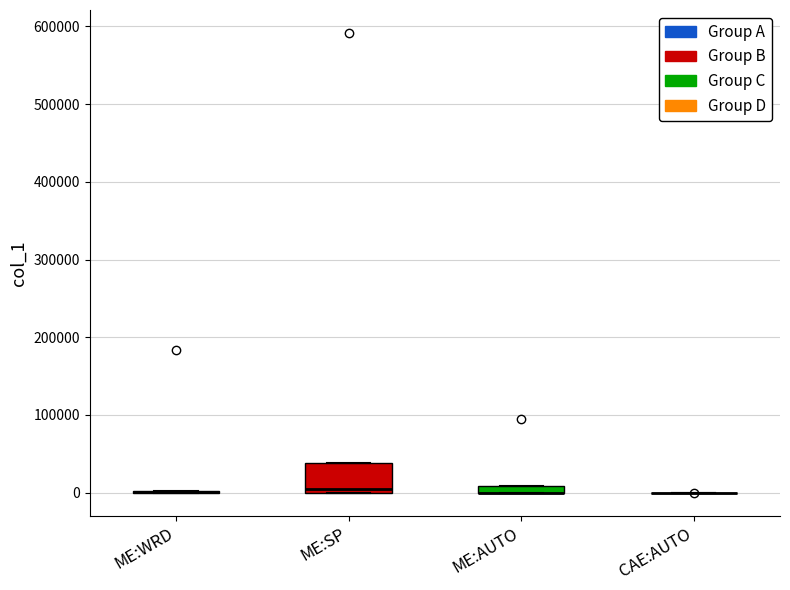

Which box is the tallest, from its lower edge to its upper edge?

ME:SP